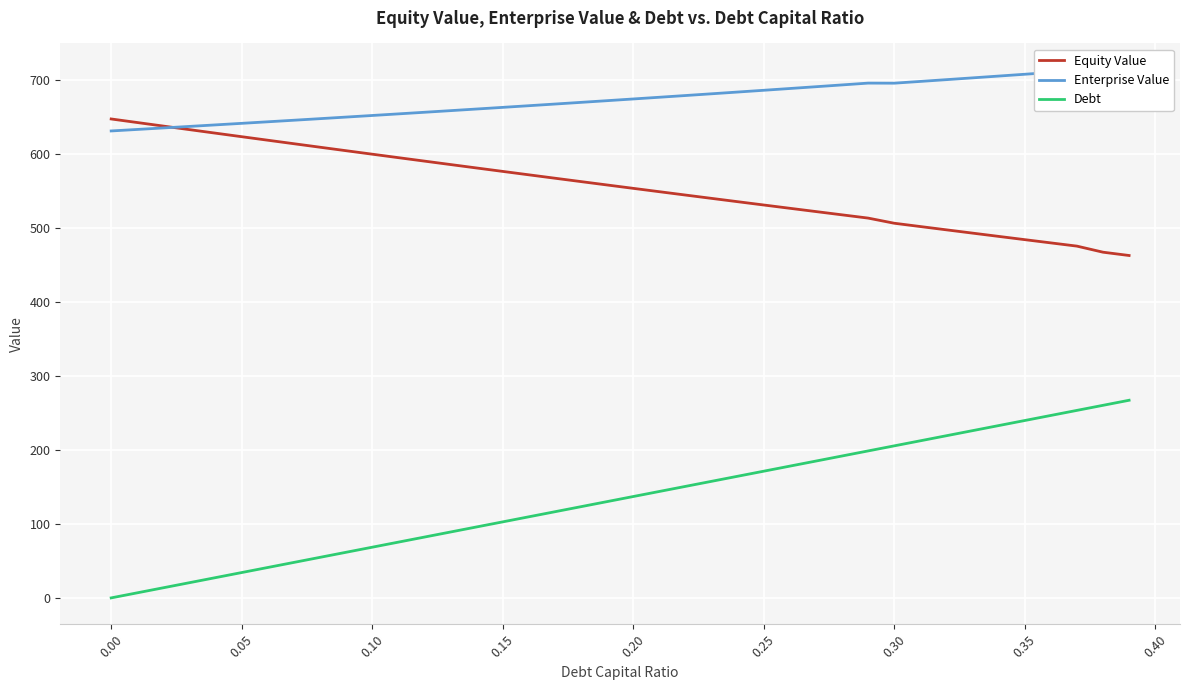

How many distinct data groups are displayed?

3